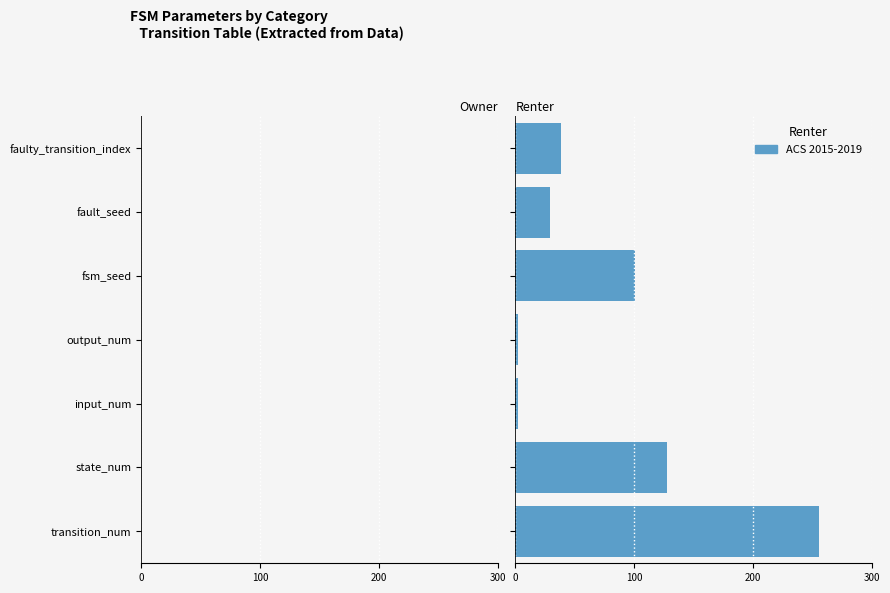

What is the average value?

79